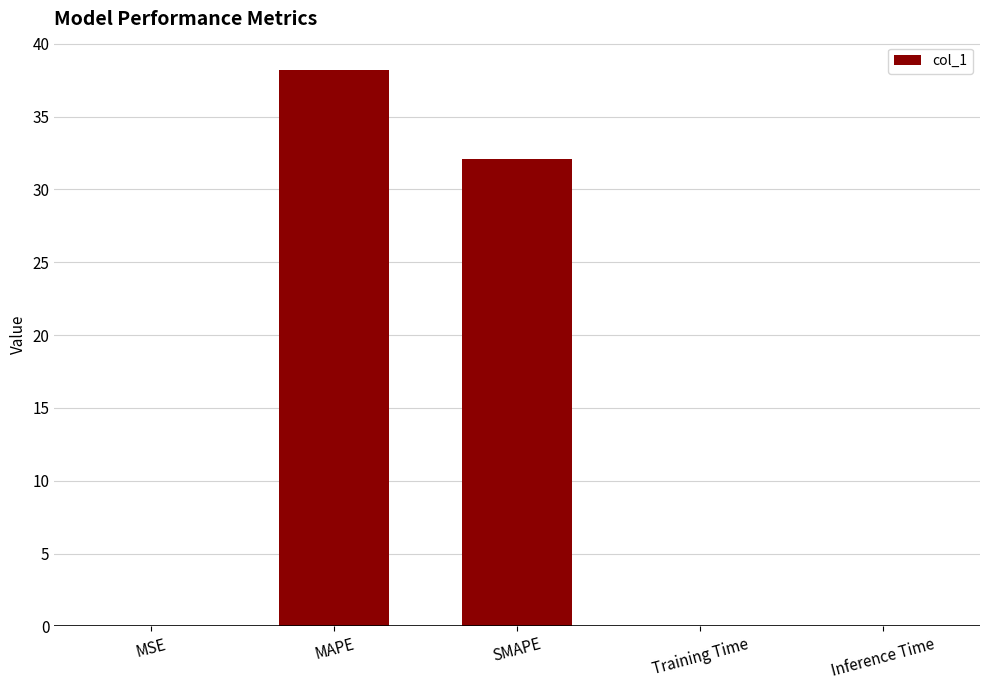

The value at MAPE is 38.2. True or false?

True